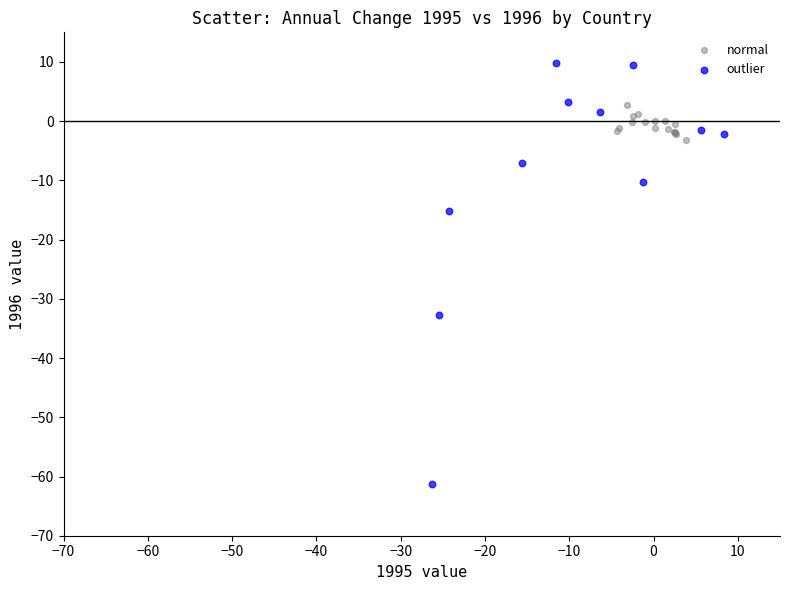

What are all the series names shown in the legend?

normal, outlier